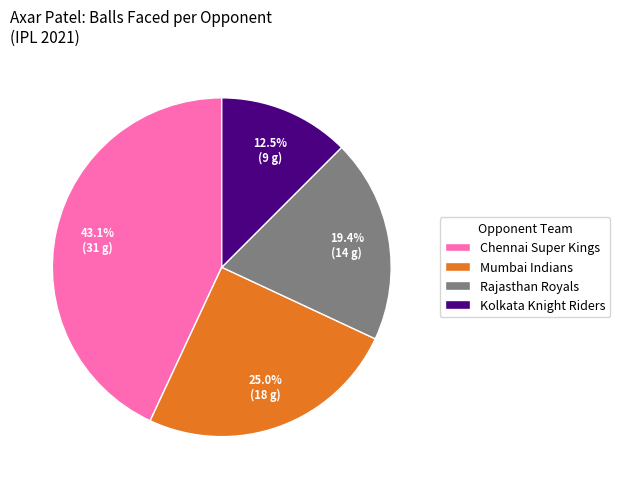

Count the number of slices in the pie.

4